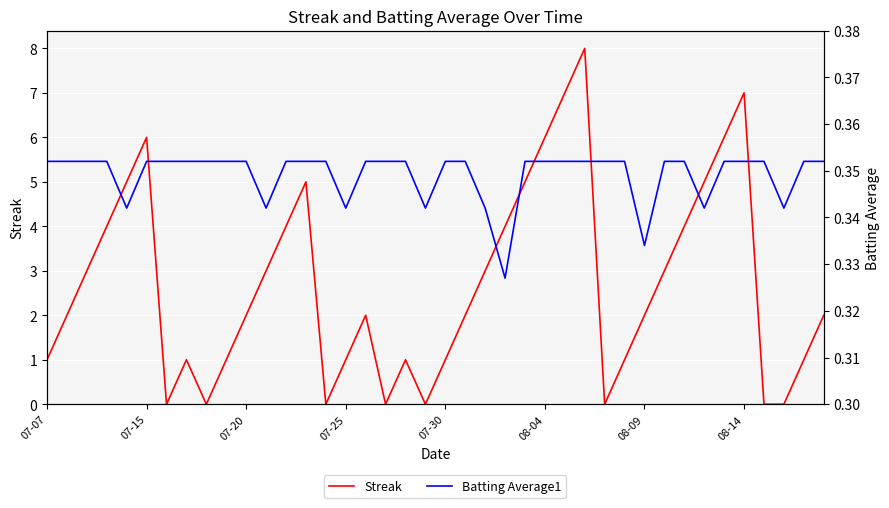

What is the difference between the highest and lowest values at 39?

1.6